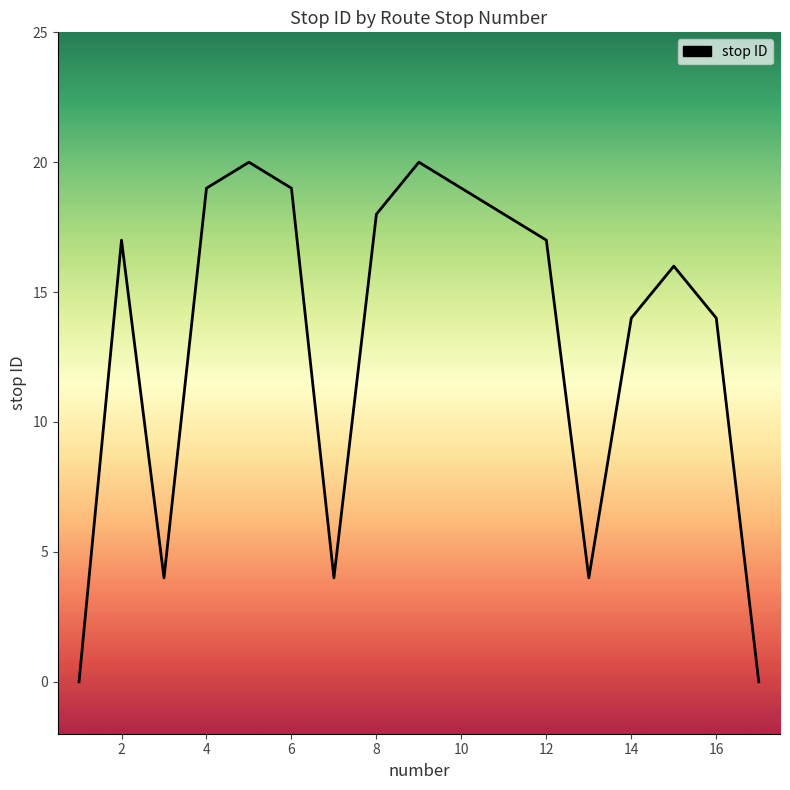

What is the difference between the maximum and minimum values?

20